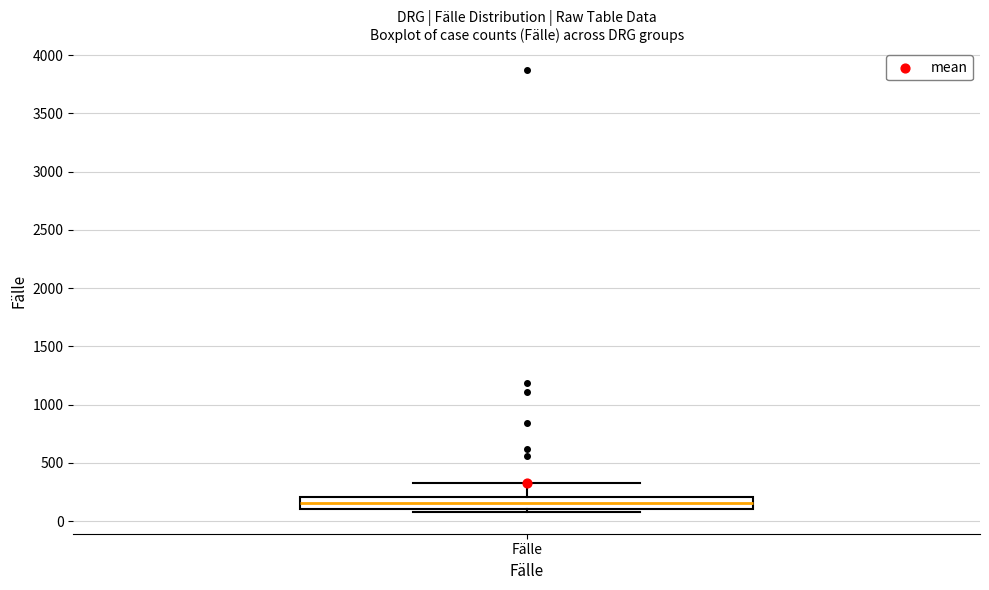

Where is the lower edge of the box for Fälle on the y-axis? The values are not printed on the chart, so give them approximately, as read against the axis.

100